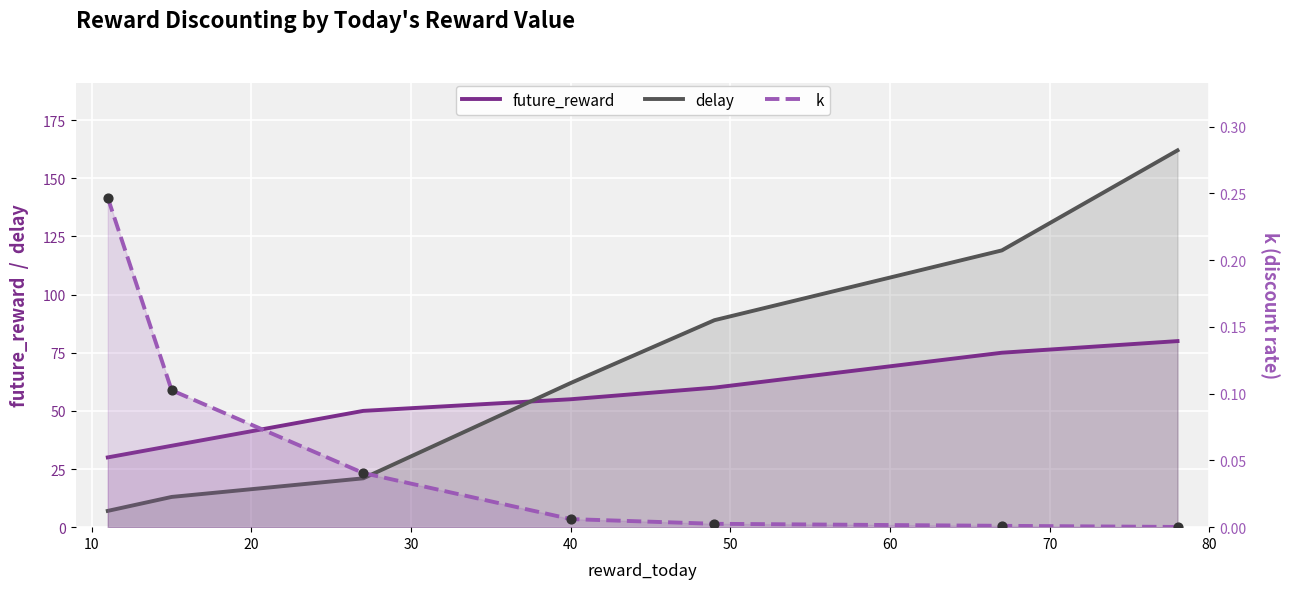

What are all the series names shown in the legend?

future_reward, delay, k